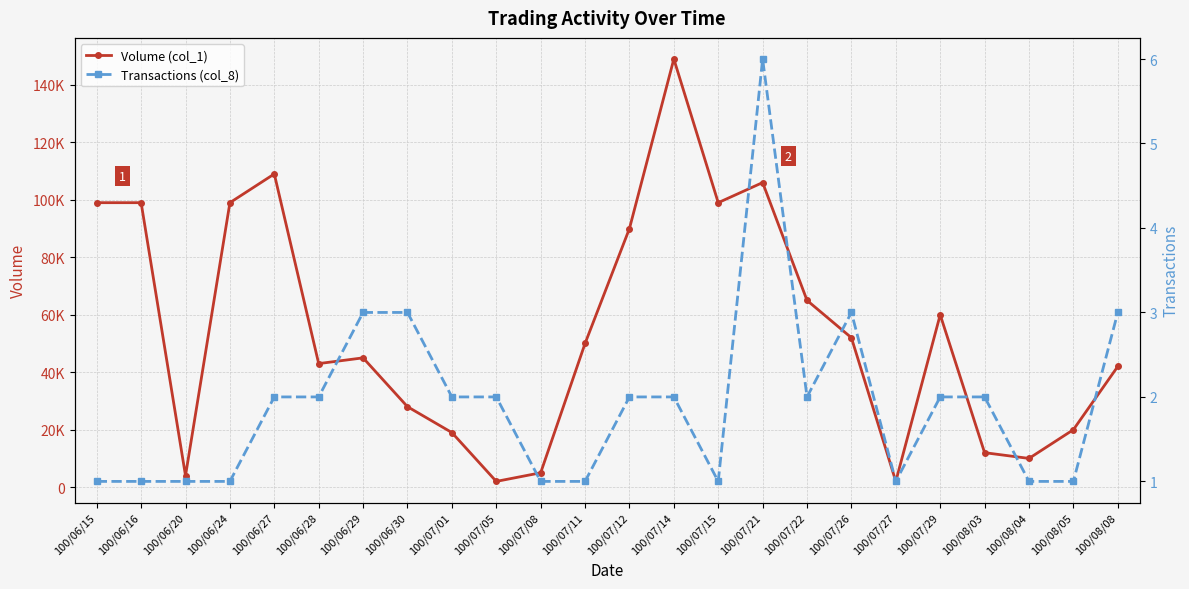

True or false: Transactions (col_8) and Volume (col_1) intersect in this chart.

False